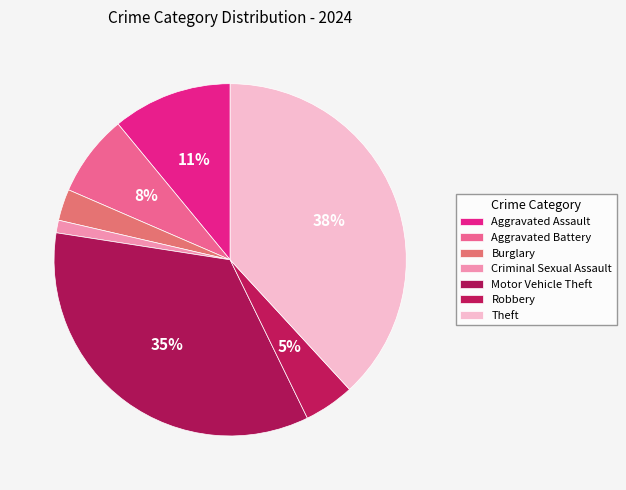

The Theft slice represents 43% of the pie. True or false?

False